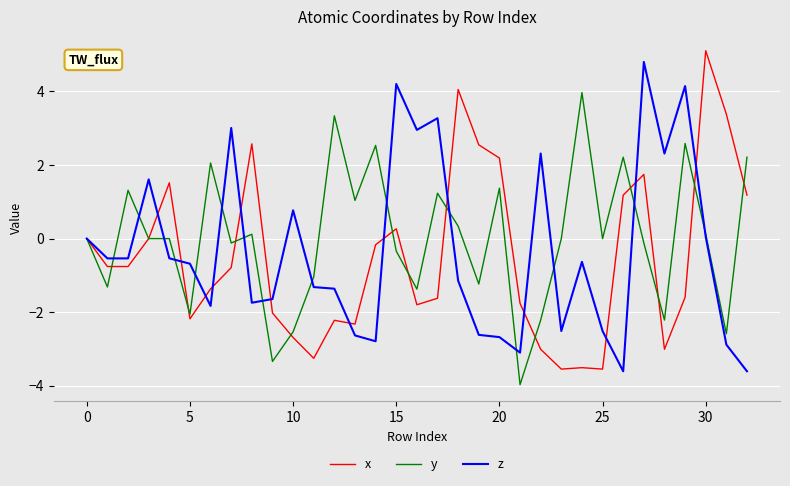

What is the maximum value shown in the chart?

5.1